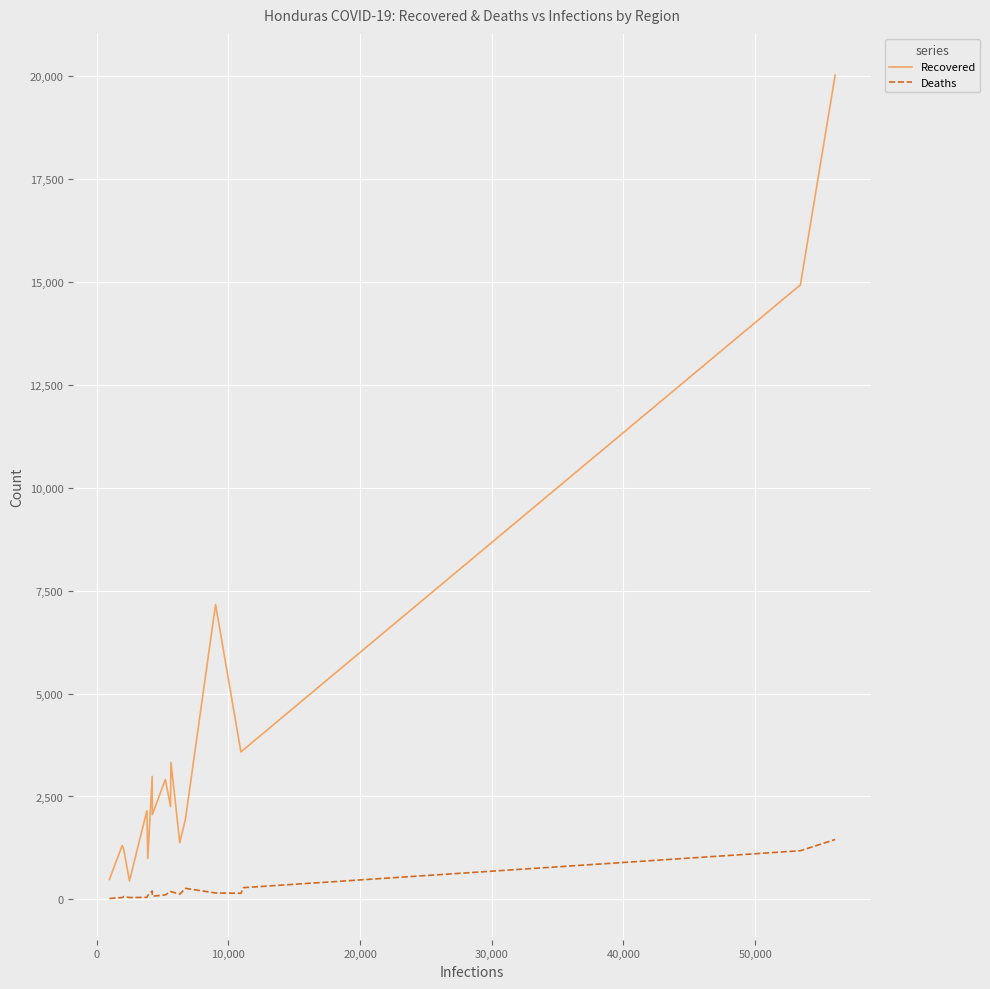

Which series has the largest total across all categories?

Recovered